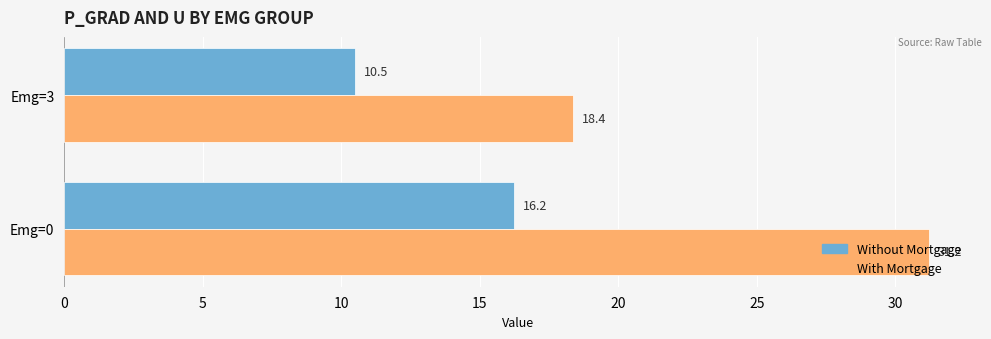

What is the maximum value for With Mortgage?

31.2